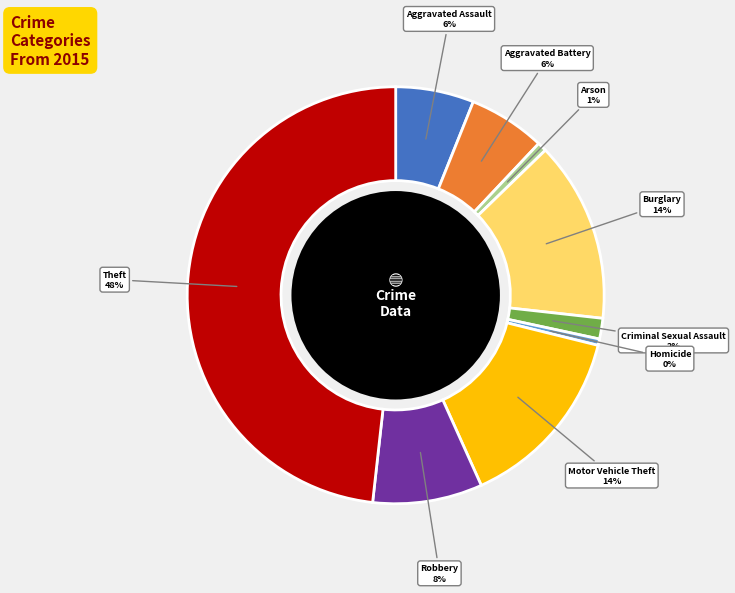

Is there any slice that represents more than half of the pie?

No